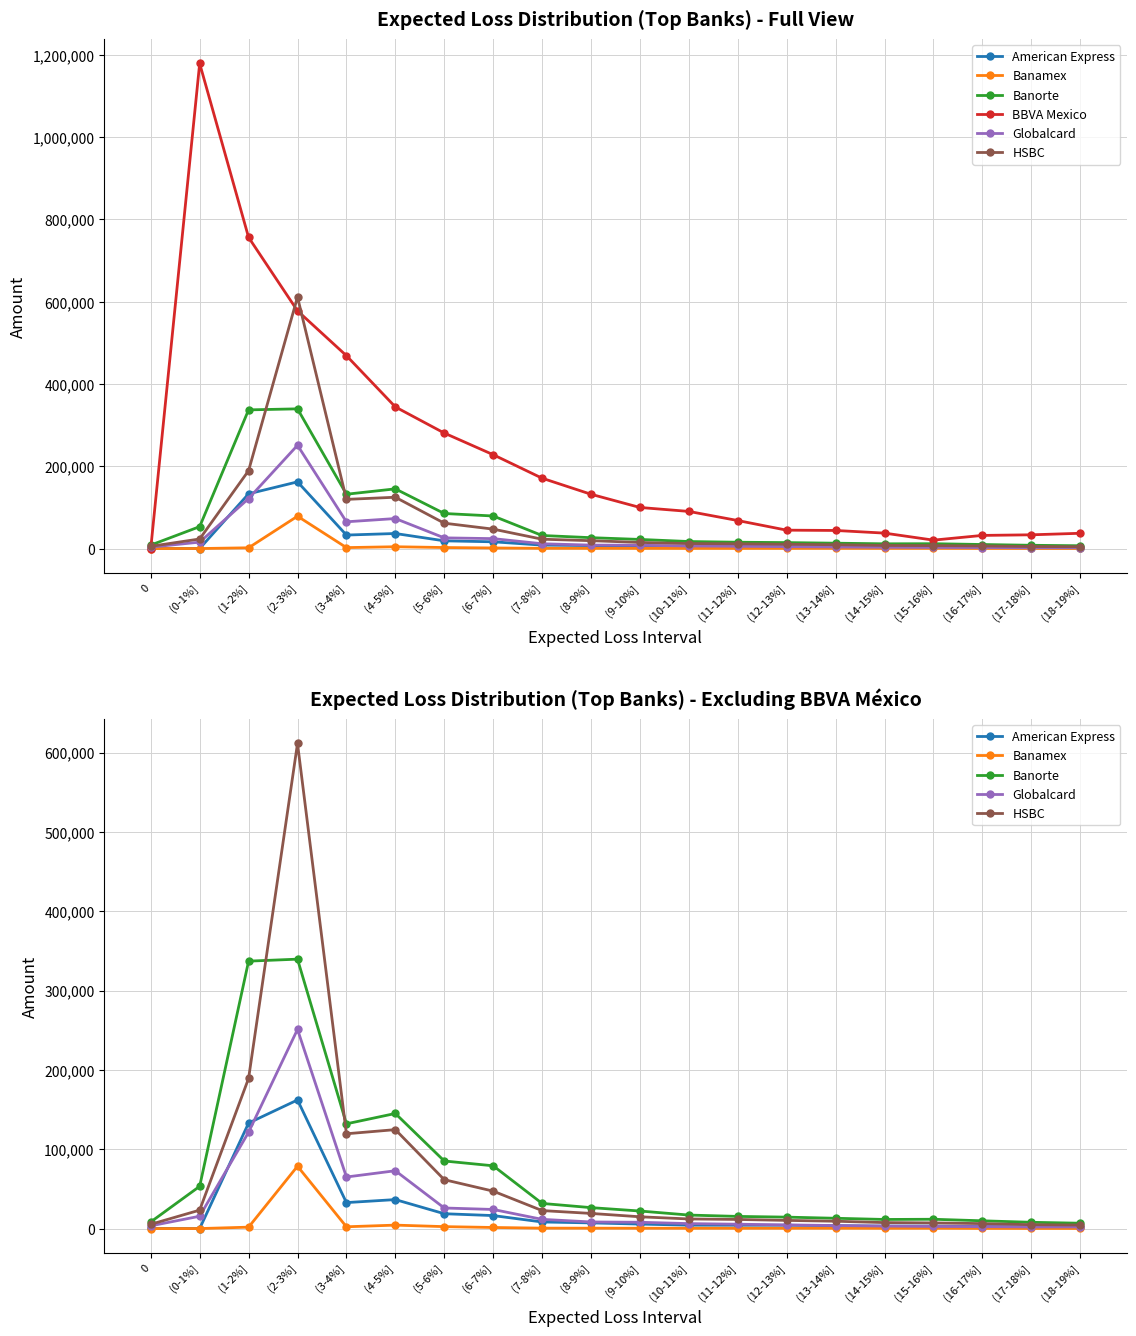

What is the value of the BBVA Mexico point at the 6th from the left?

344254